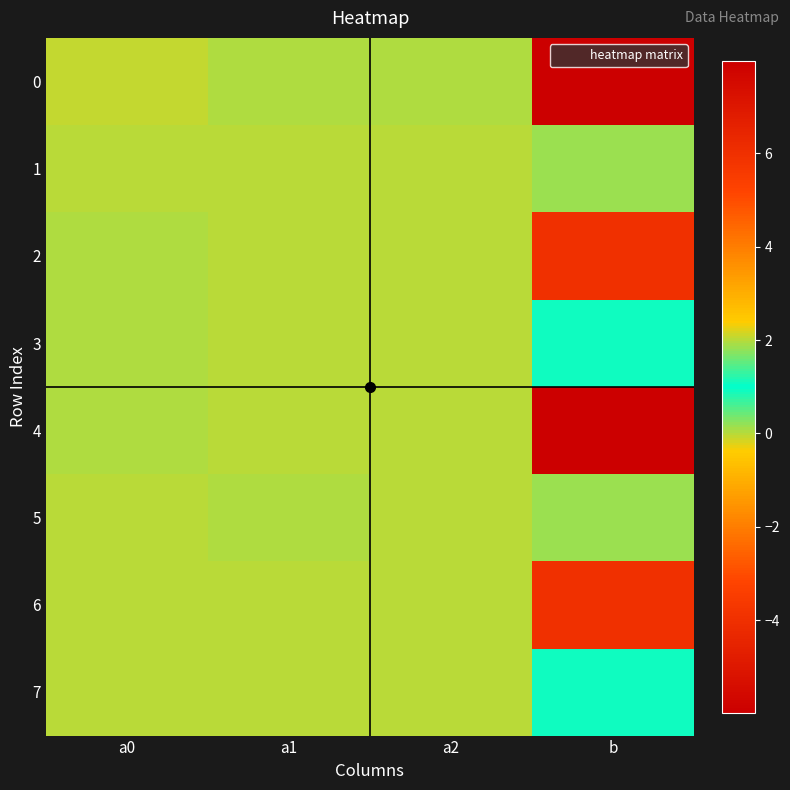

Reading right to left, list all the values displayed in this chart.

0: b=-6.0	a2=0.0	a1=0.0	a0=-0.0
1: b=1.9	a2=-0.0	a1=-0.0	a0=-0.0
2: b=6.0	a2=0.0	a1=-0.0	a0=0.0
3: b=1.1	a2=-0.0	a1=0.0	a0=0.0
4: b=8.0	a2=-0.0	a1=-0.0	a0=0.0
5: b=0.1	a2=0.0	a1=0.0	a0=0.0
6: b=-4.0	a2=-0.0	a1=0.0	a0=-0.0
7: b=0.9	a2=0.0	a1=-0.0	a0=-0.0